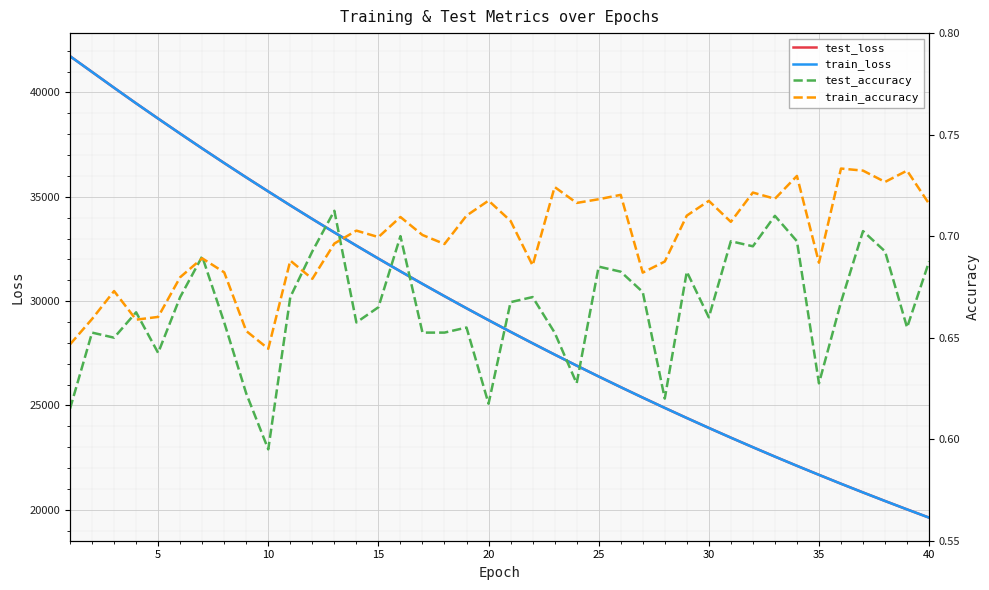

True or false: test_accuracy and train_loss cross at least once.

False